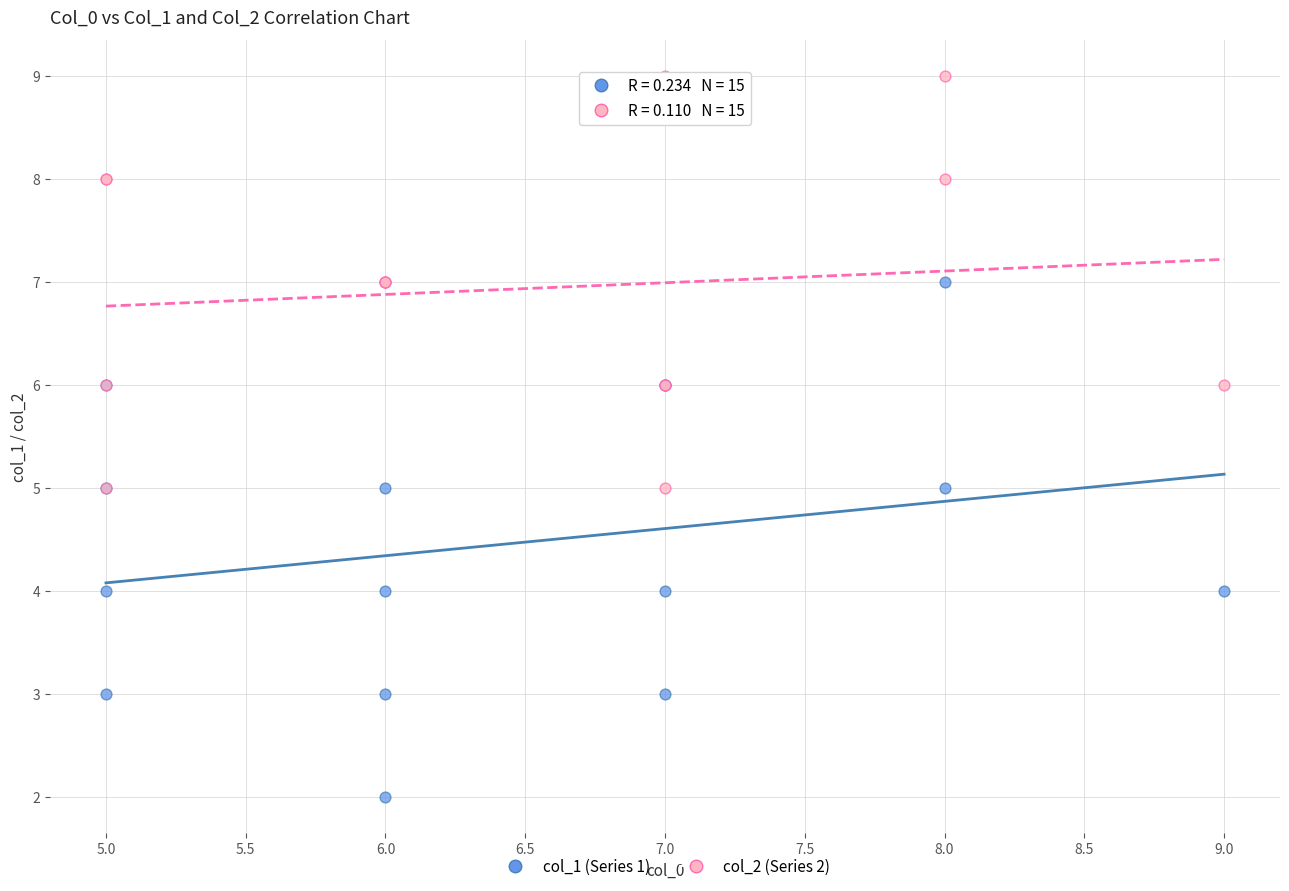

Which series reaches the maximum Y coordinate?

col_2 (Series 2)